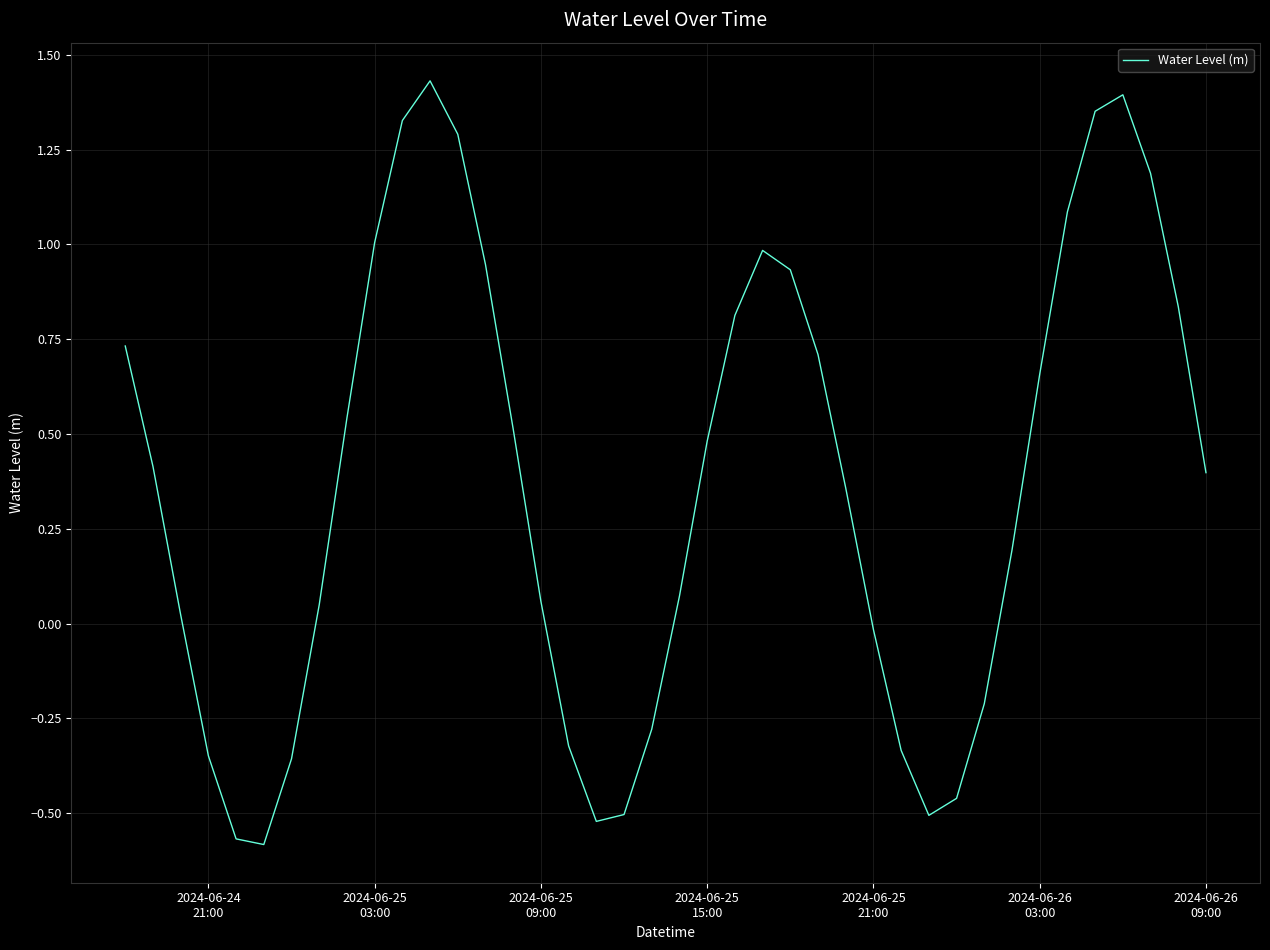

What is the difference between the maximum and minimum values?

2.0